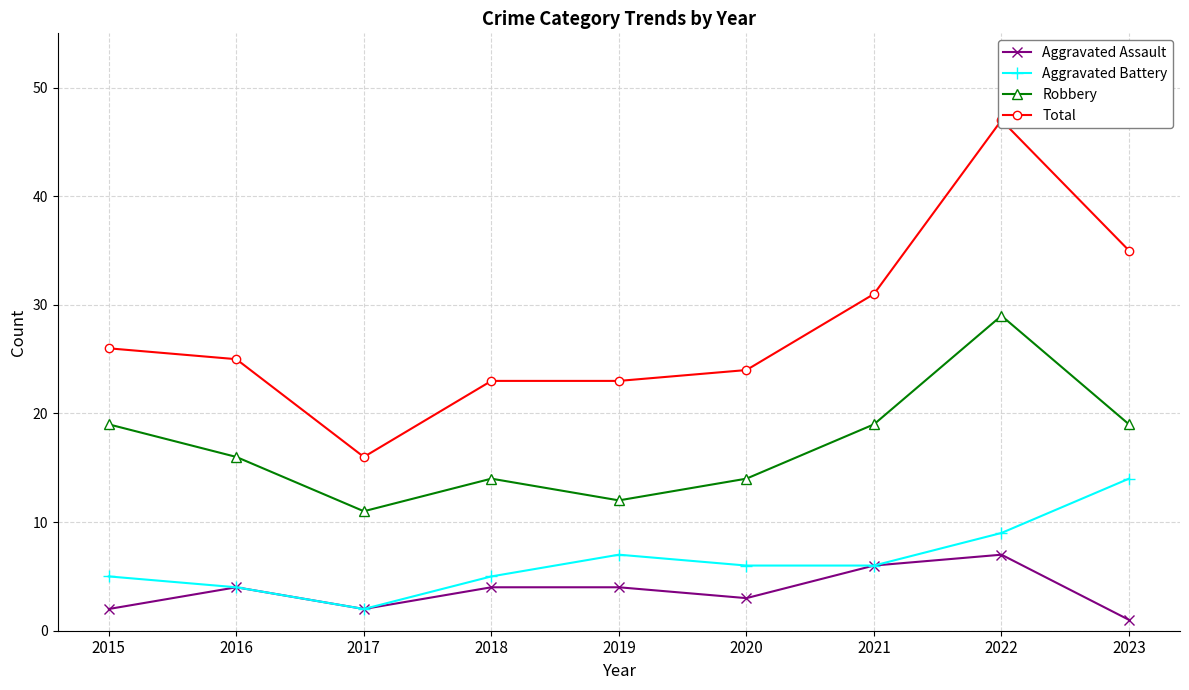

What value does the Aggravated Battery series have at 2020, to the nearest 10?

10